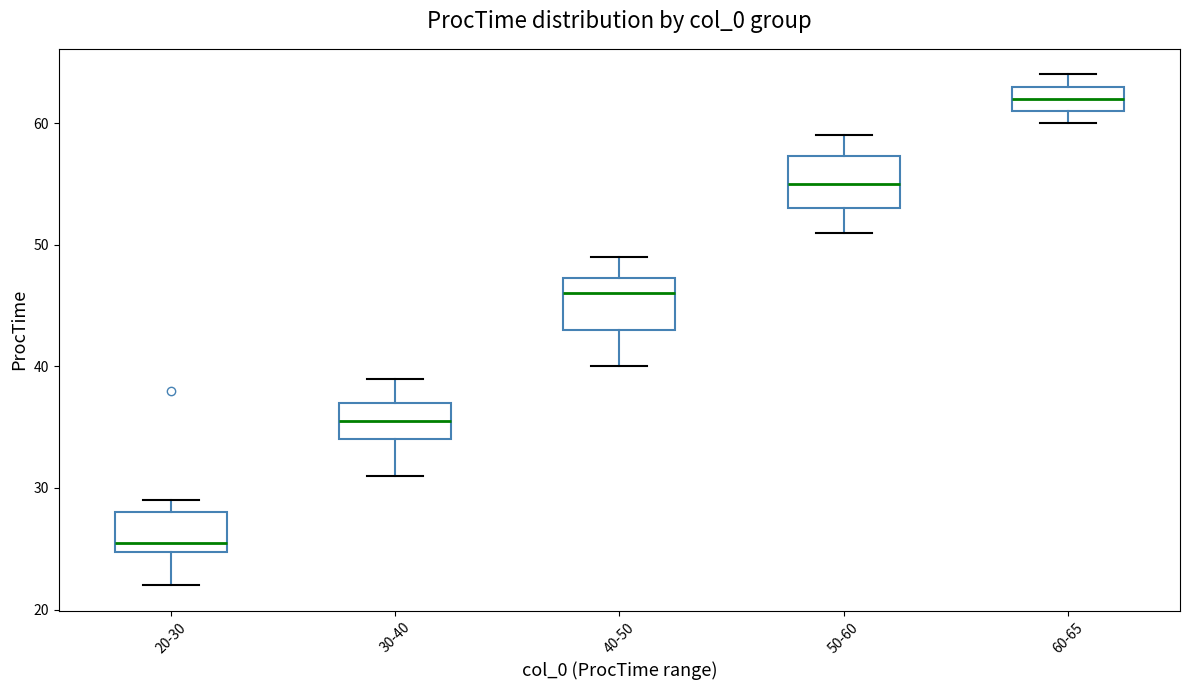

Which box's median line is the lowest?

20-30